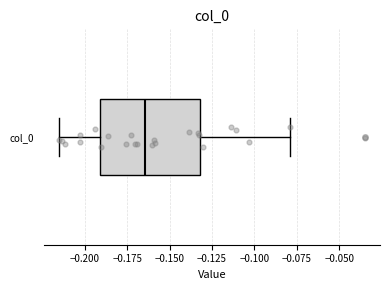

Where does the left whisker of the box for col_0 end on the x-axis? The values are not printed on the chart, so give them approximately, as read against the axis.

-0.215